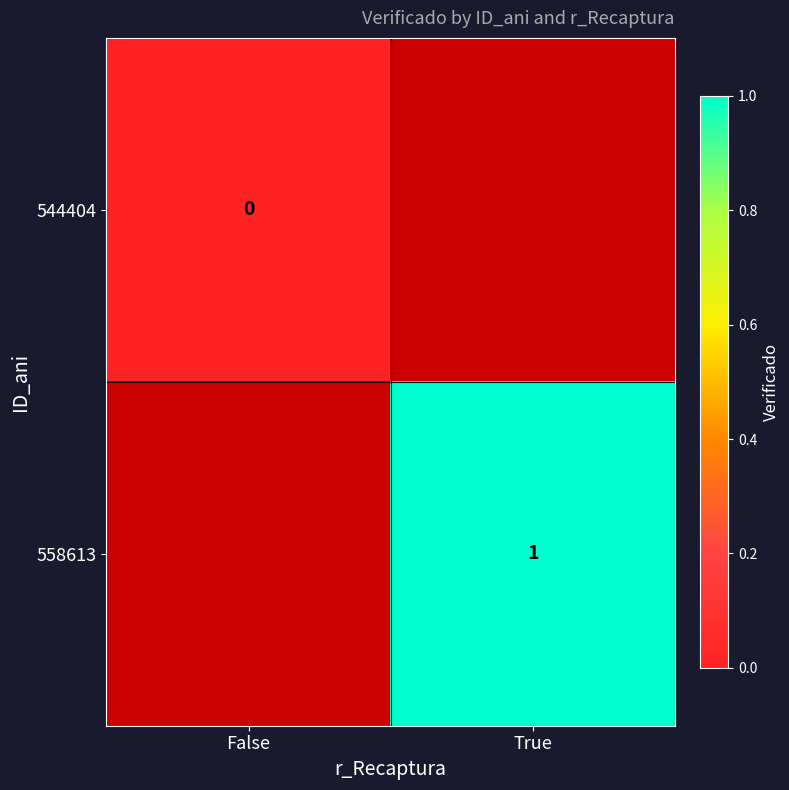

Is it true that 558613 equals 1 at True?

True